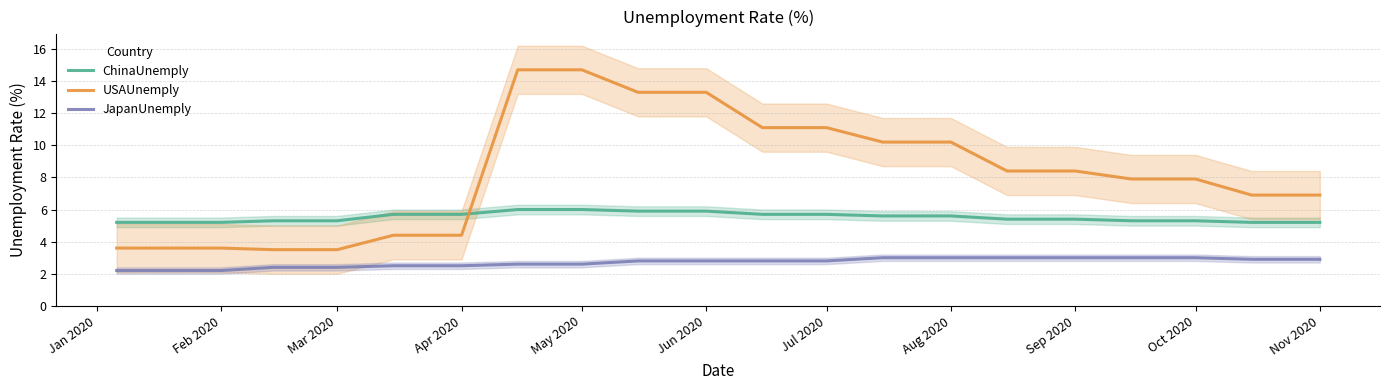

How many data points in USAUnemply are above 7?

12